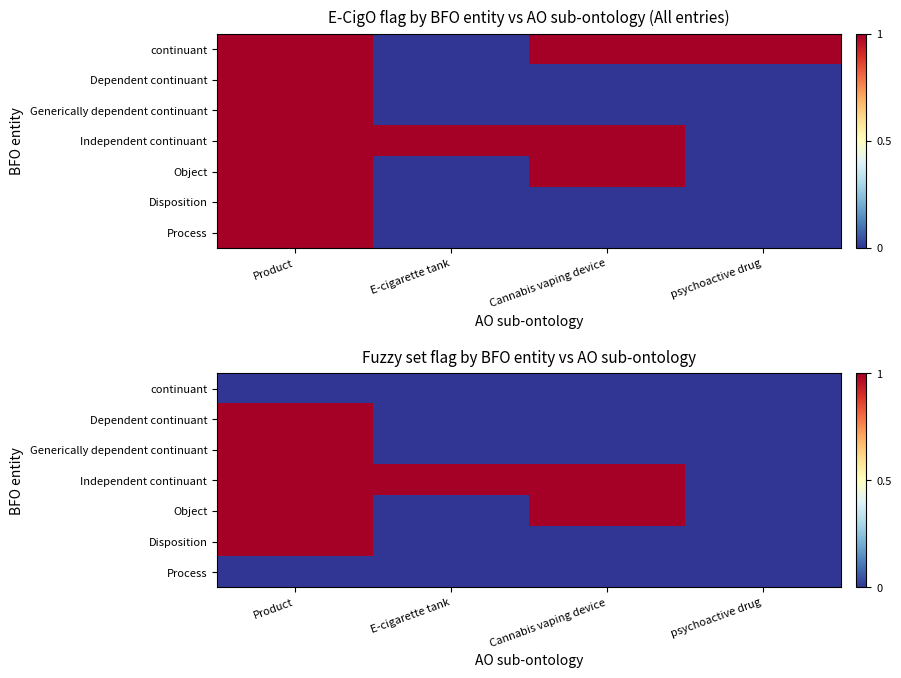

Which label corresponds to the smallest value in the chart?

Product